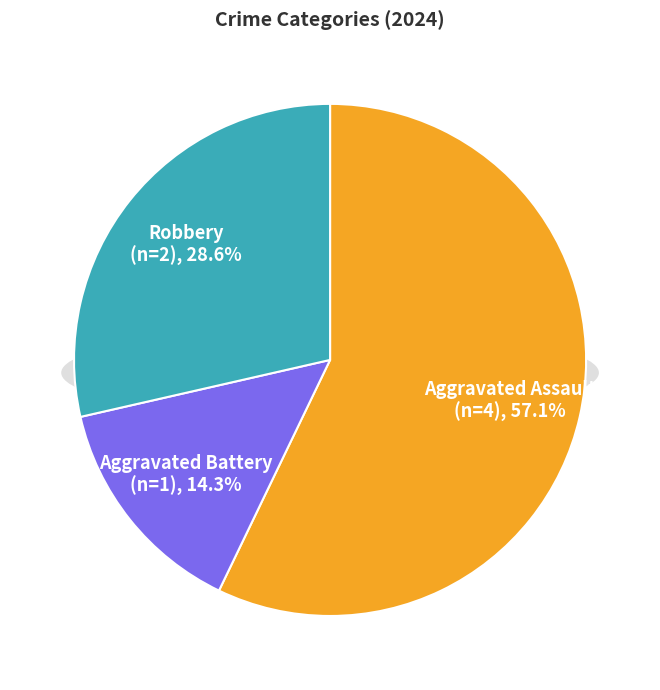

To the nearest percent, what portion does Aggravated Battery represent?

14%